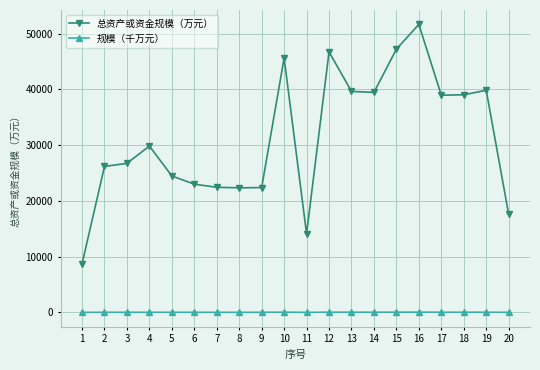

What is the approximate value of 总资产或资金规模（万元） at 12?

46718.0